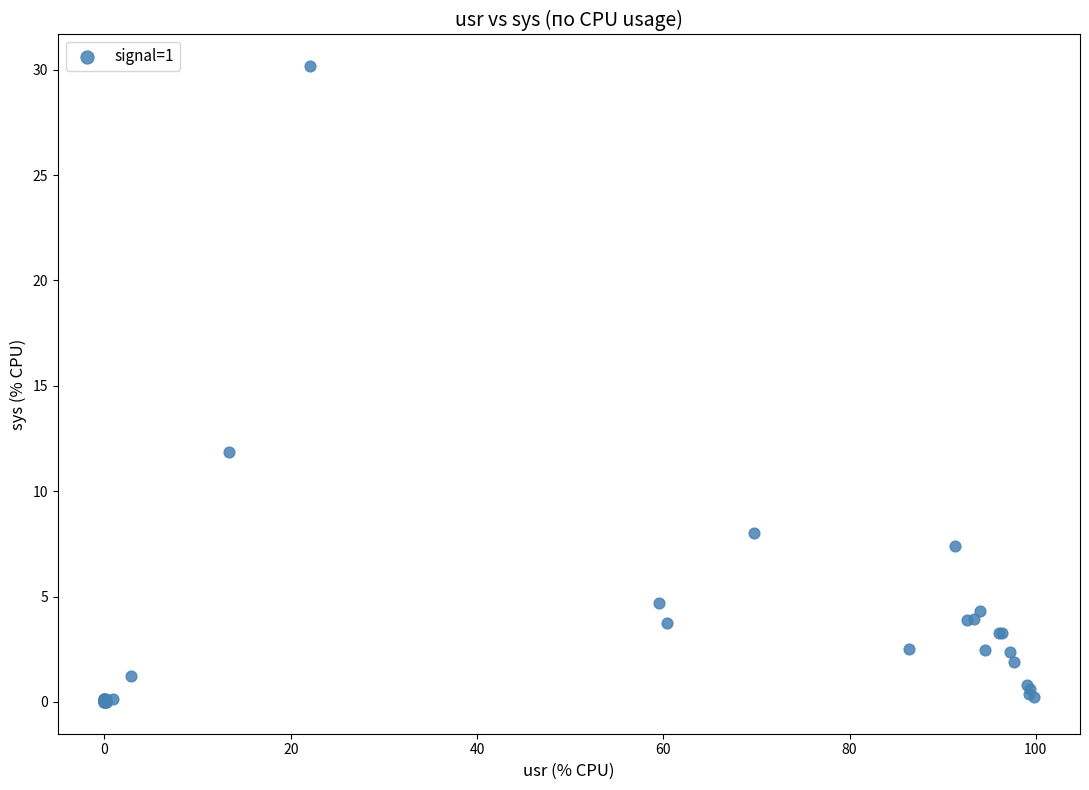

What Y value in the scatter plot is closest to 15?

11.8